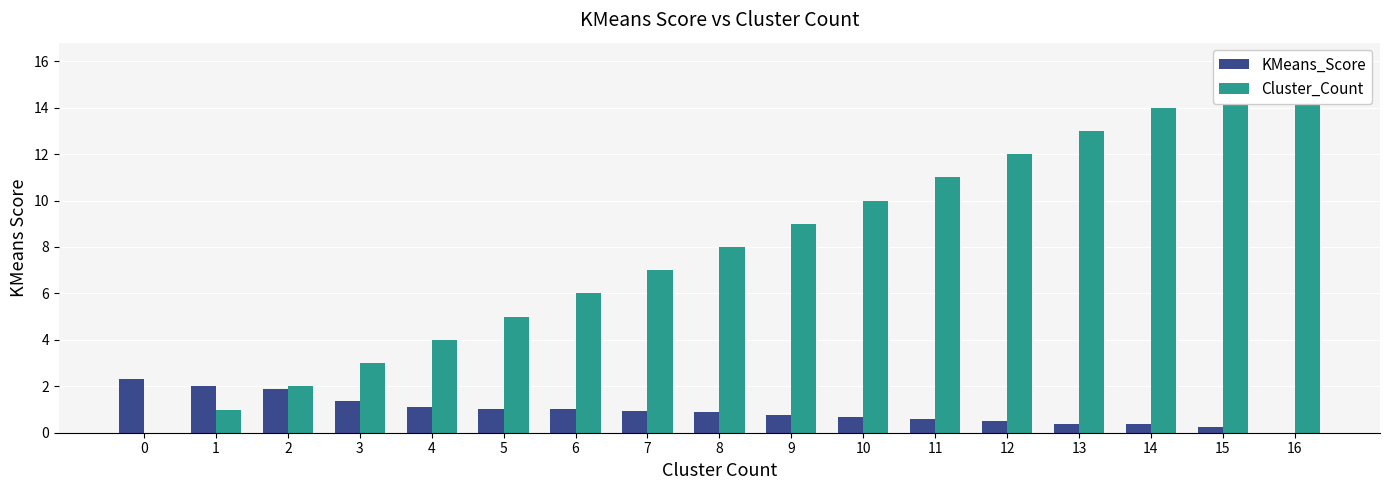

What is the difference between the highest and lowest values at 3?

1.6